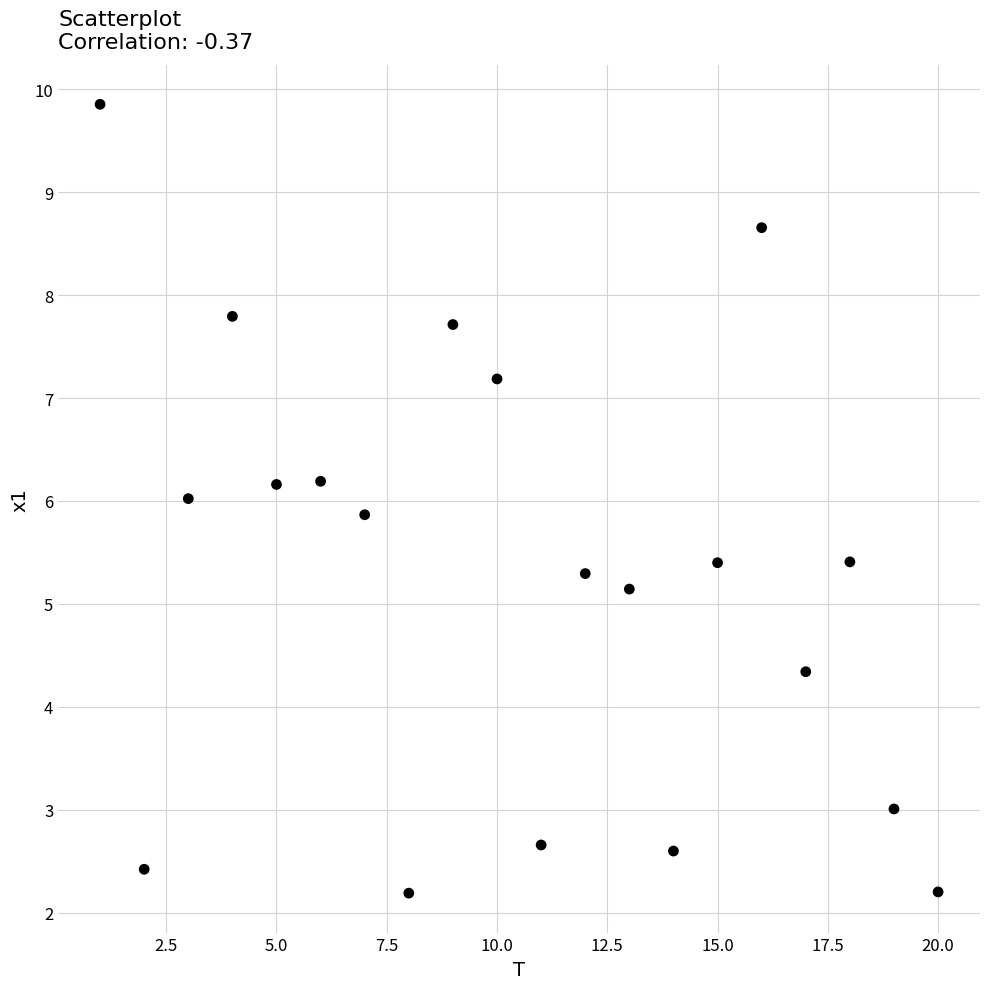

What is the range of Y values (max minus min)?

7.7